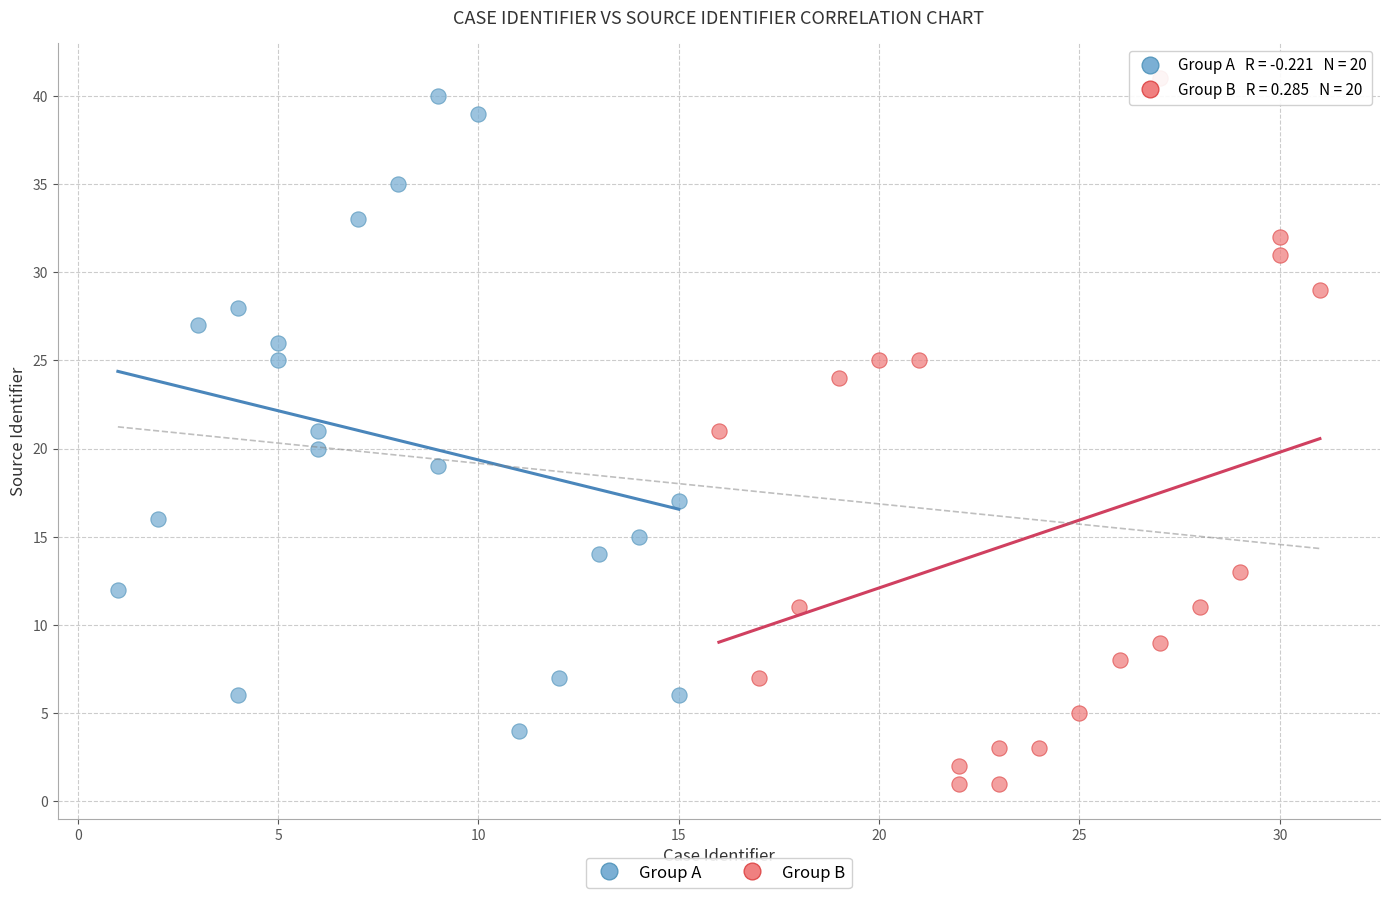

Which series has the largest Y range (max minus min)?

Group B